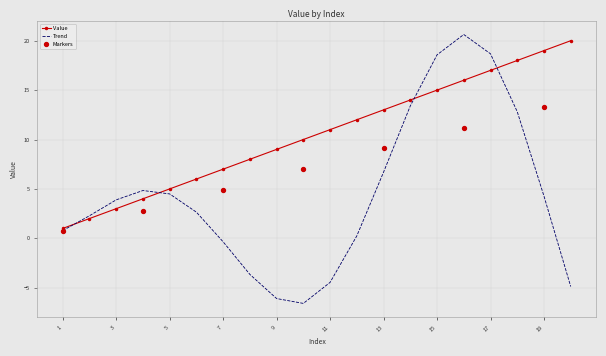

Which has a higher value, 15 or 2?

15